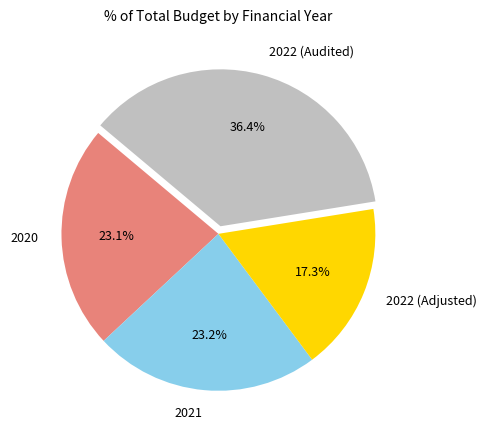

The 2021 slice represents 23% of the pie. True or false?

True